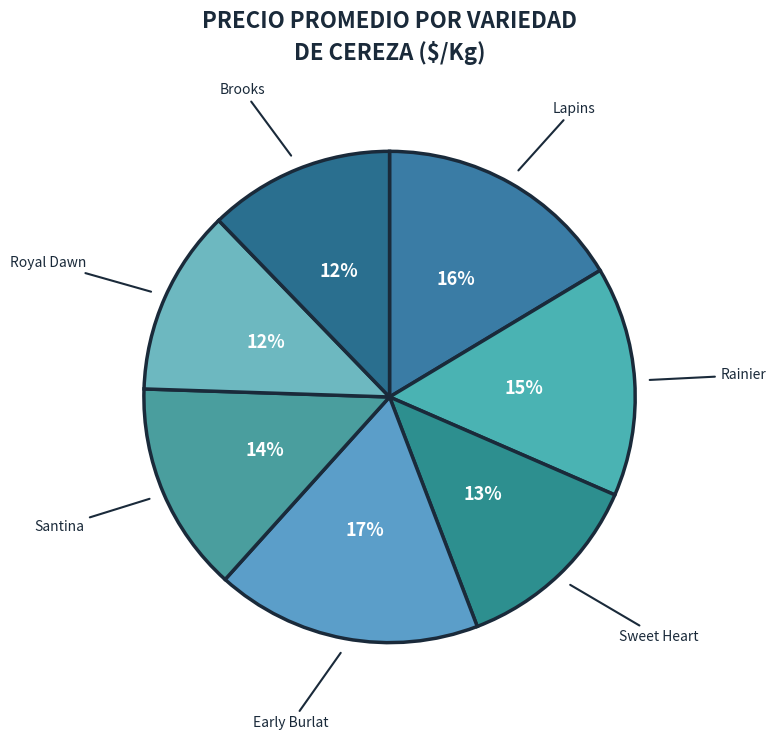

Which category has the biggest portion of the pie?

Early Burlat